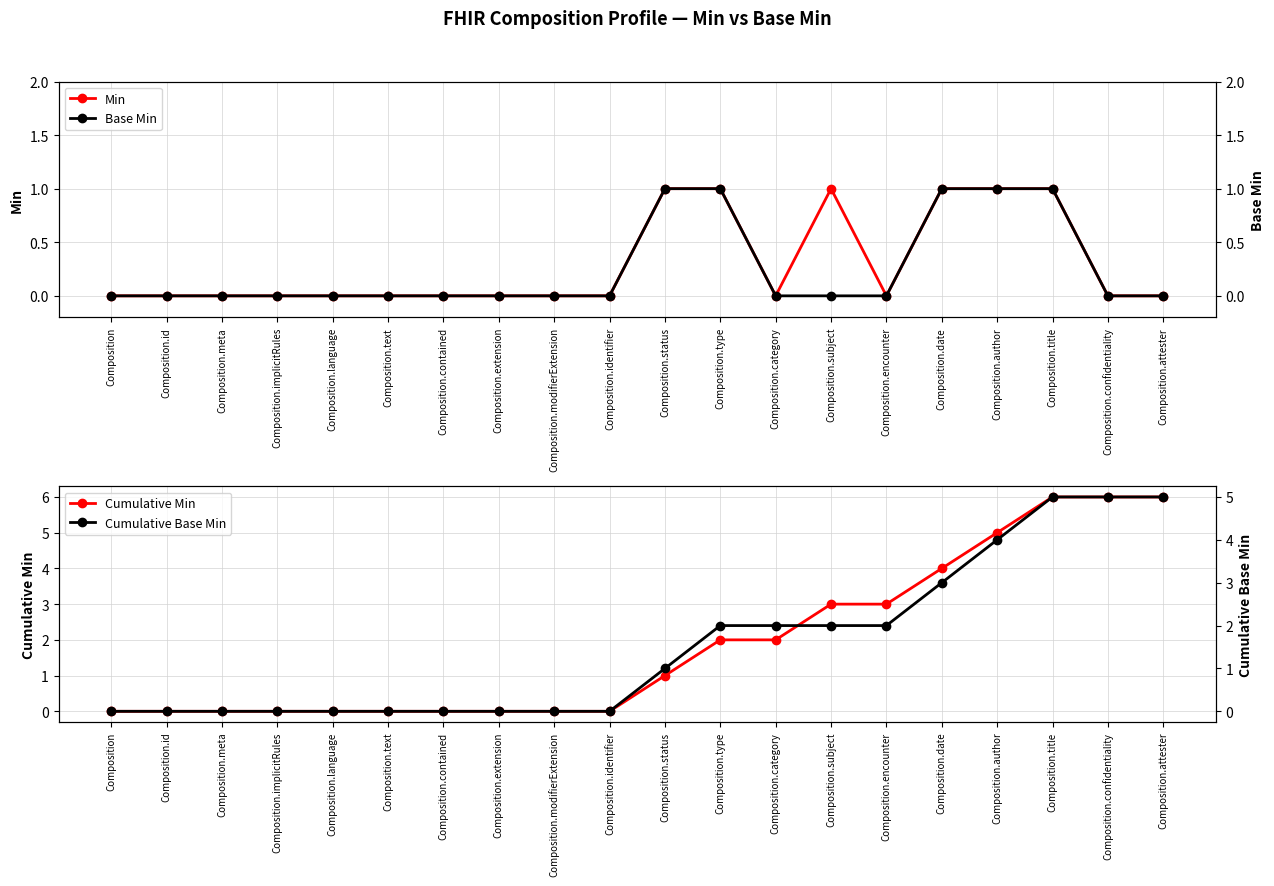

How many data points does each series have?

20